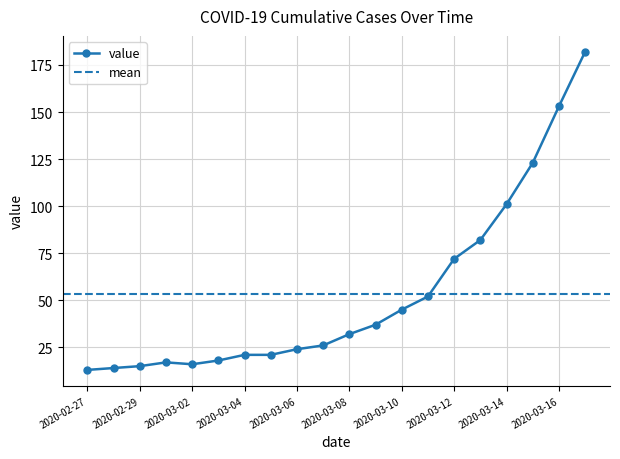

What is the difference between the values at 2020-03-15 and 2020-02-29?

108